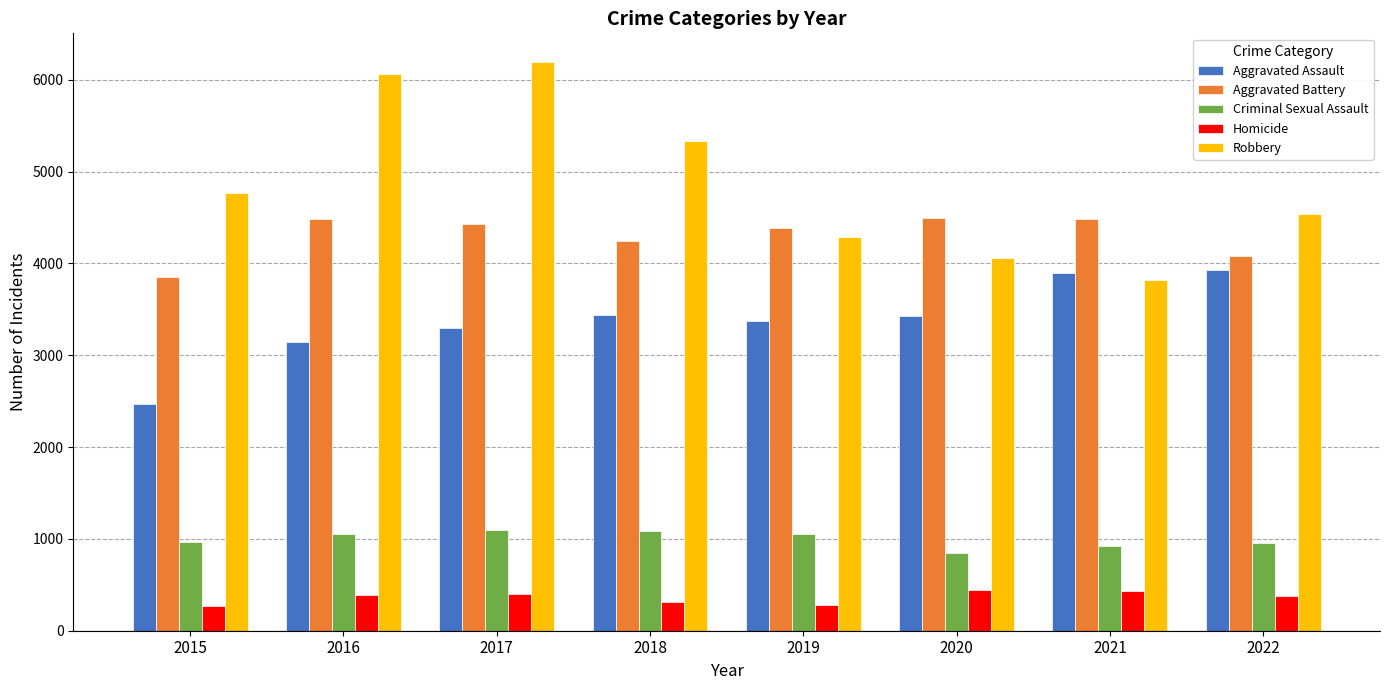

List the series in order of their peak value, lowest first.

Homicide, Criminal Sexual Assault, Aggravated Assault, Aggravated Battery, Robbery